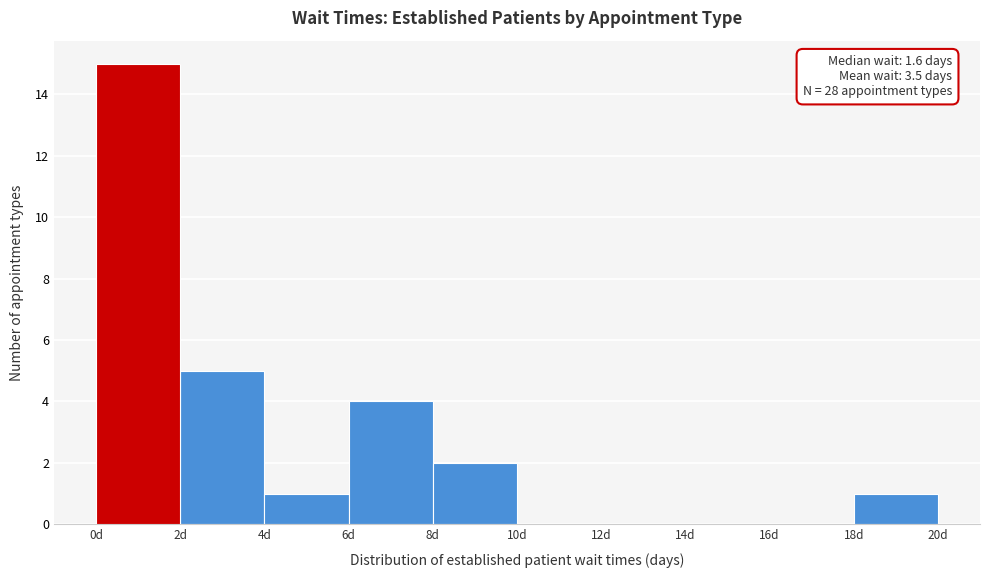

Which range on the x-axis has the tallest bar?

0 to 2